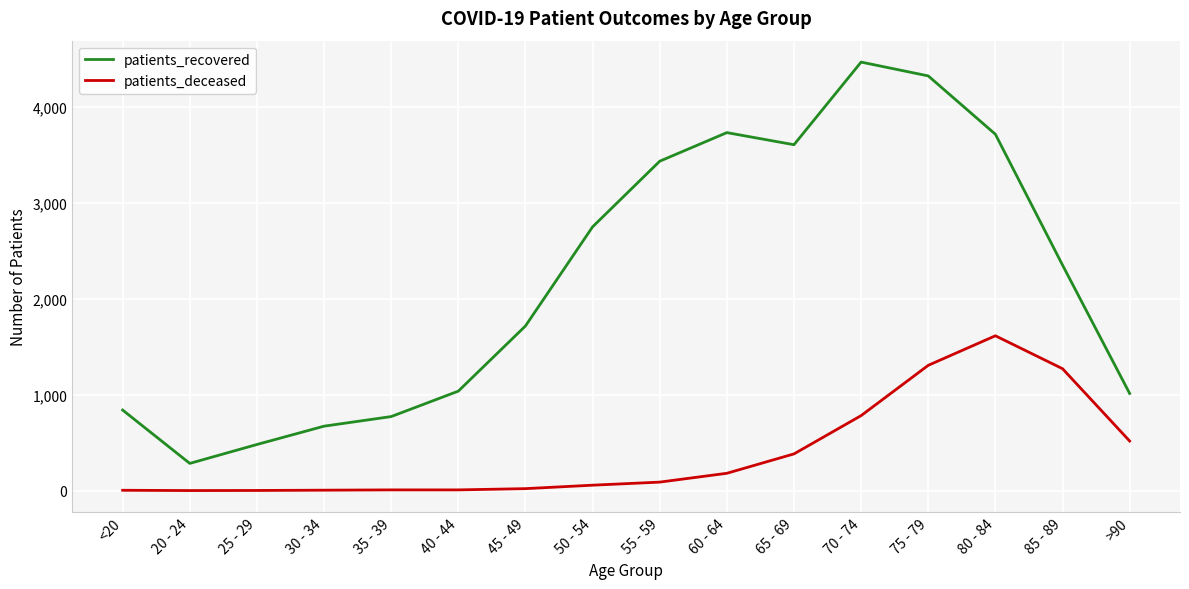

How many values in the patients_deceased series are below 89?

8